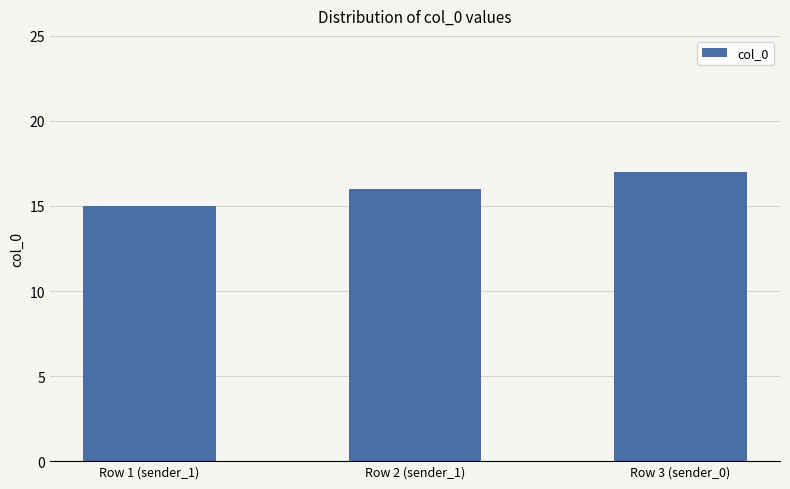

Count the values in the range 15 to 17.

3